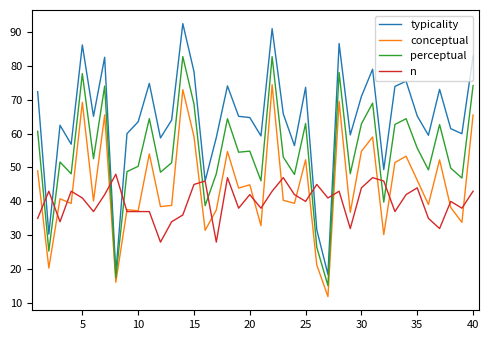

How many distinct data groups are displayed?

4